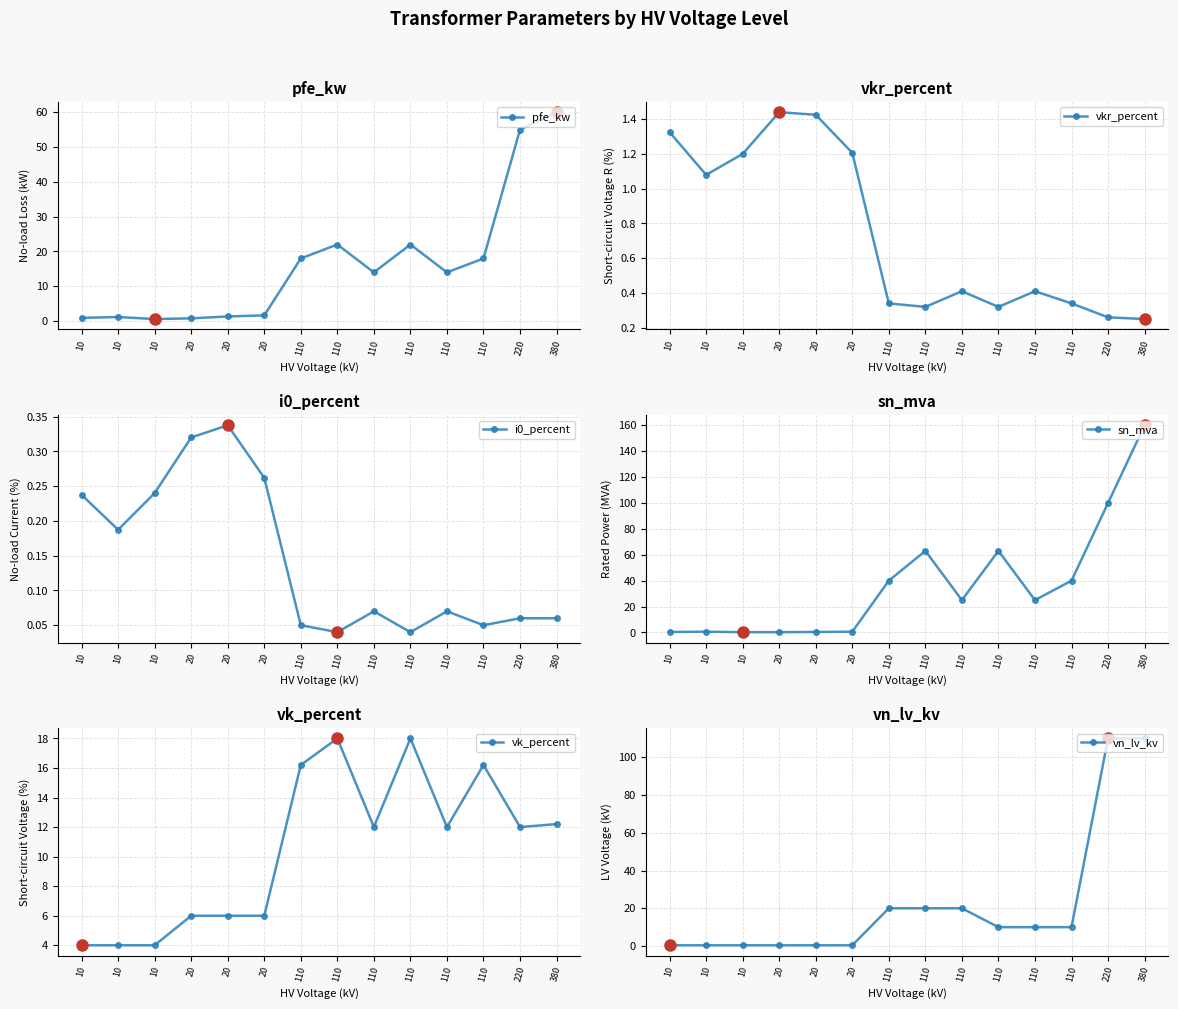

What is the sum of the vn_lv_kv values at 10 and 220?

110.4